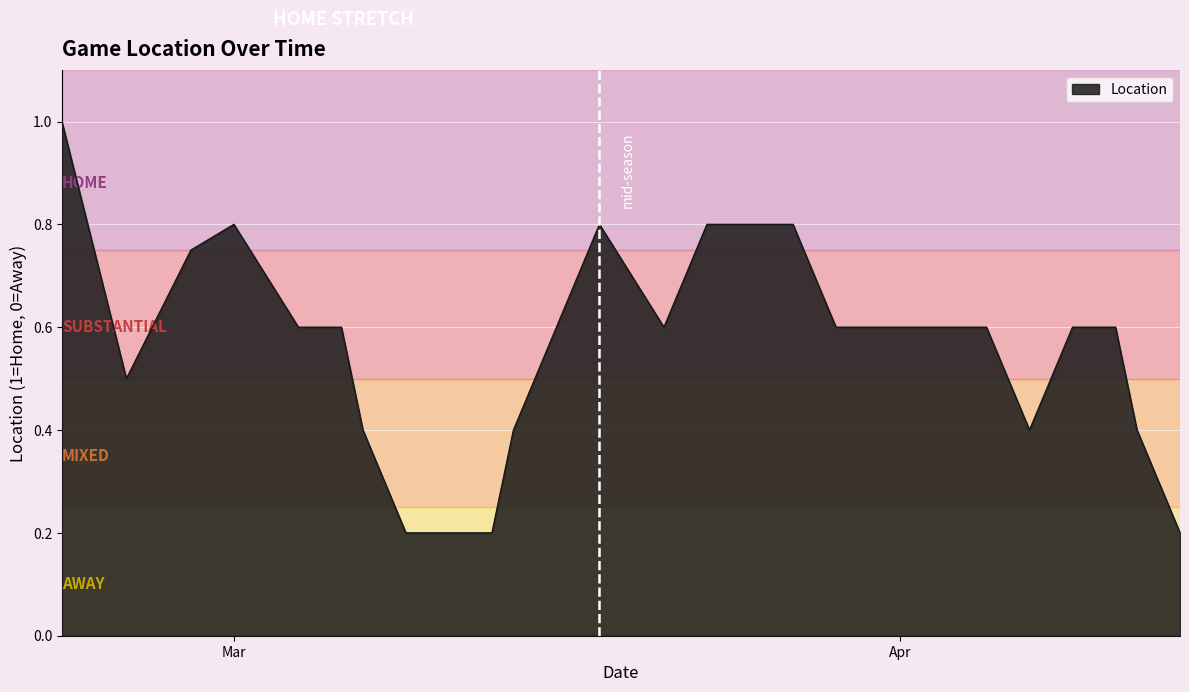

How many lines are shown in the chart?

1